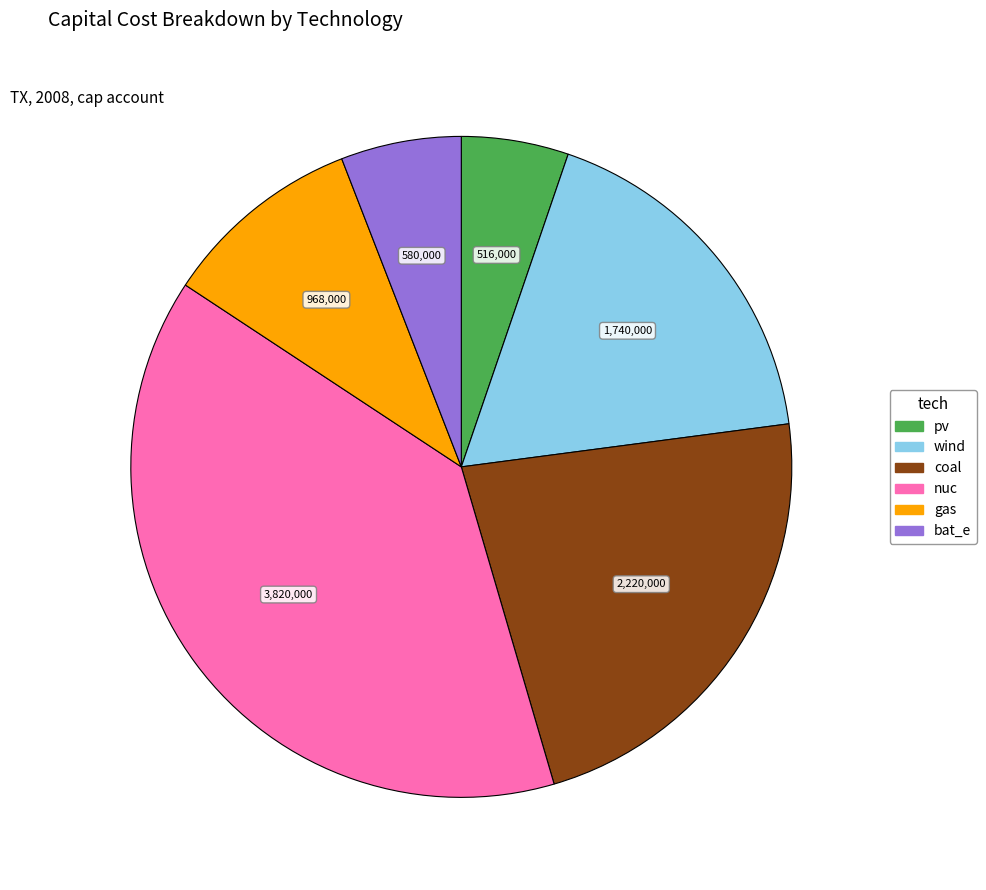

Does any single category account for the majority?

No